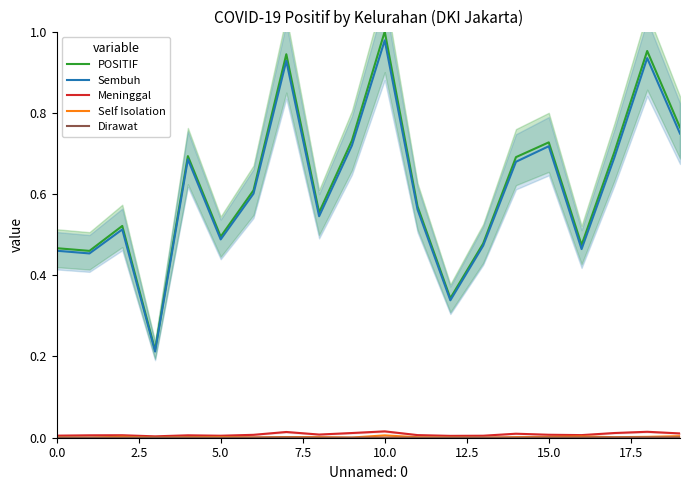

Reading left to right, extract all data points from this chart.

POSITIF: 0.5	0.5	0.5	0.2	0.7	0.5	0.6	0.9	0.6	0.7	1.0	0.6	0.3	0.5	0.7	0.7	0.5	0.7	1.0	0.8
Sembuh: 0.5	0.5	0.5	0.2	0.7	0.5	0.6	0.9	0.5	0.7	1.0	0.6	0.3	0.5	0.7	0.7	0.5	0.7	0.9	0.7
Meninggal: 0.0	0.0	0.0	0.0	0.0	0.0	0.0	0.0	0.0	0.0	0.0	0.0	0.0	0.0	0.0	0.0	0.0	0.0	0.0	0.0
Self Isolation: 0.0	0.0	0.0	0.0	0.0	0.0	0.0	0.0	0.0	0.0	0.0	0.0	0.0	0.0	0.0	0.0	0.0	0.0	0.0	0.0
Dirawat: 0.0	0.0	0.0	0.0	0.0	0.0	0.0	0.0	0.0	0.0	0.0	0.0	0.0	0.0	0.0	0.0	0.0	0.0	0.0	0.0